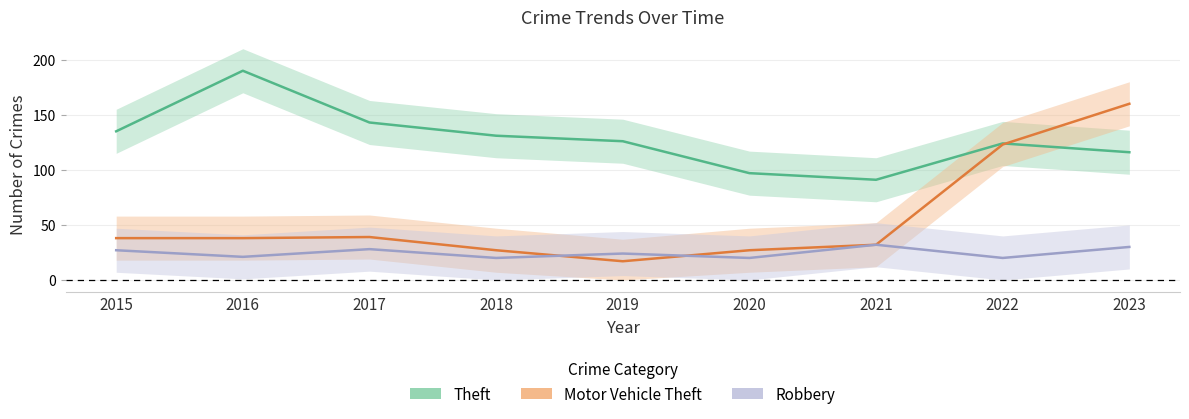

What is the total value across all series at 2017?

210